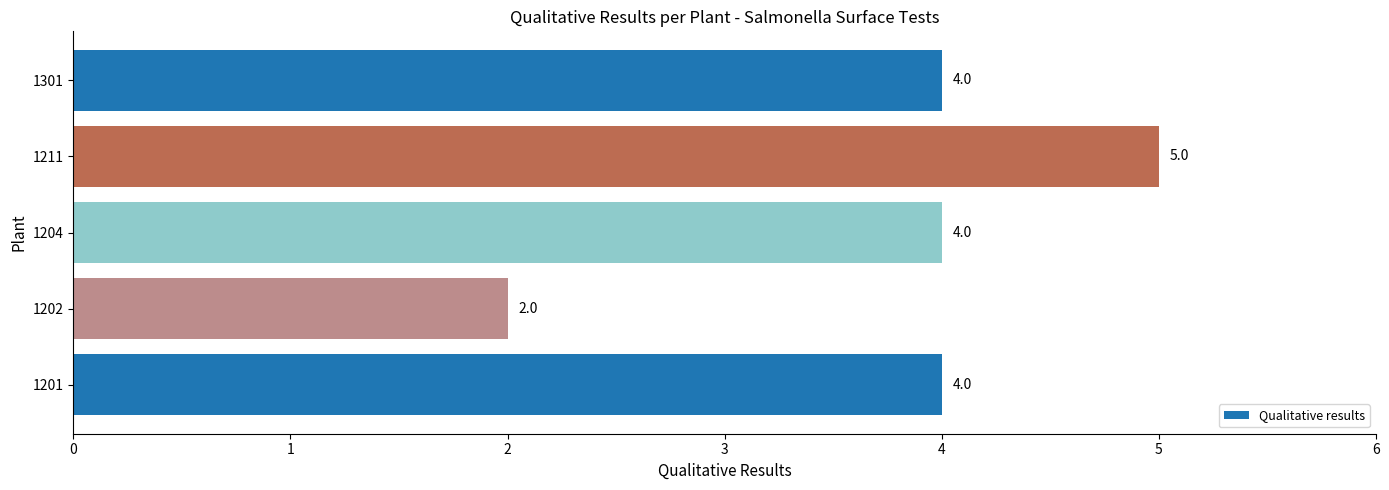

How many bars are there in total?

5